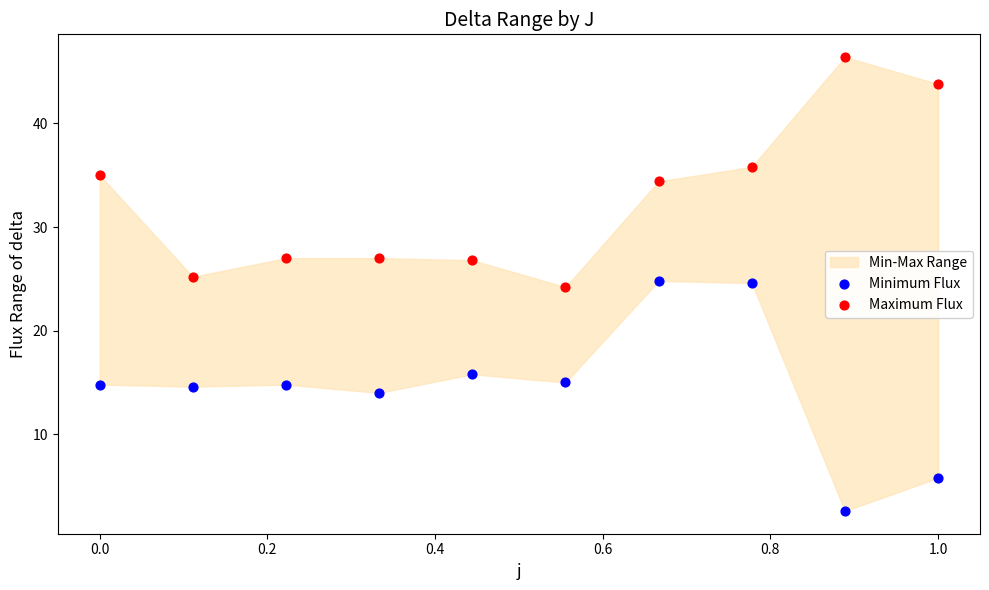

What is the X range (max minus min) for the scatter plot?

1.0